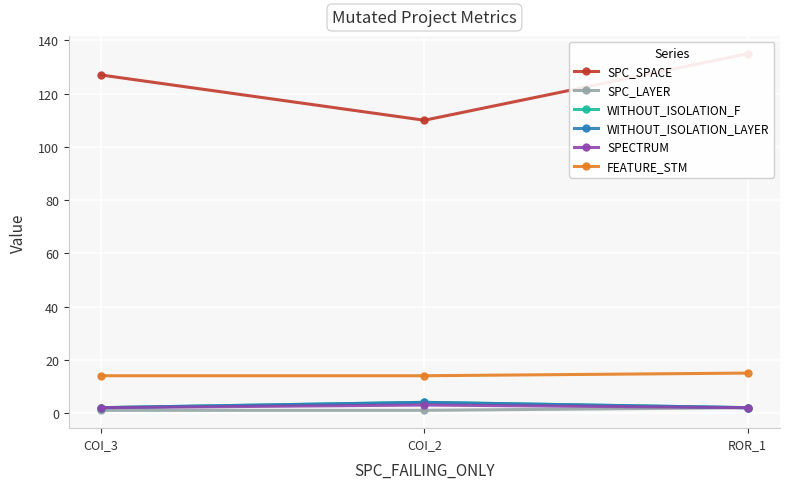

Which category has the lowest value across all series?

COI_3